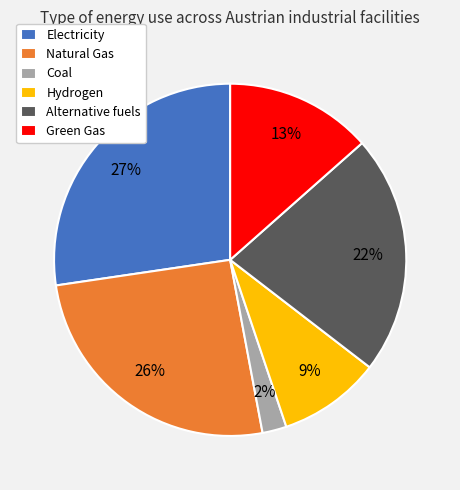

Is it true that Coal is 10% of the pie?

False